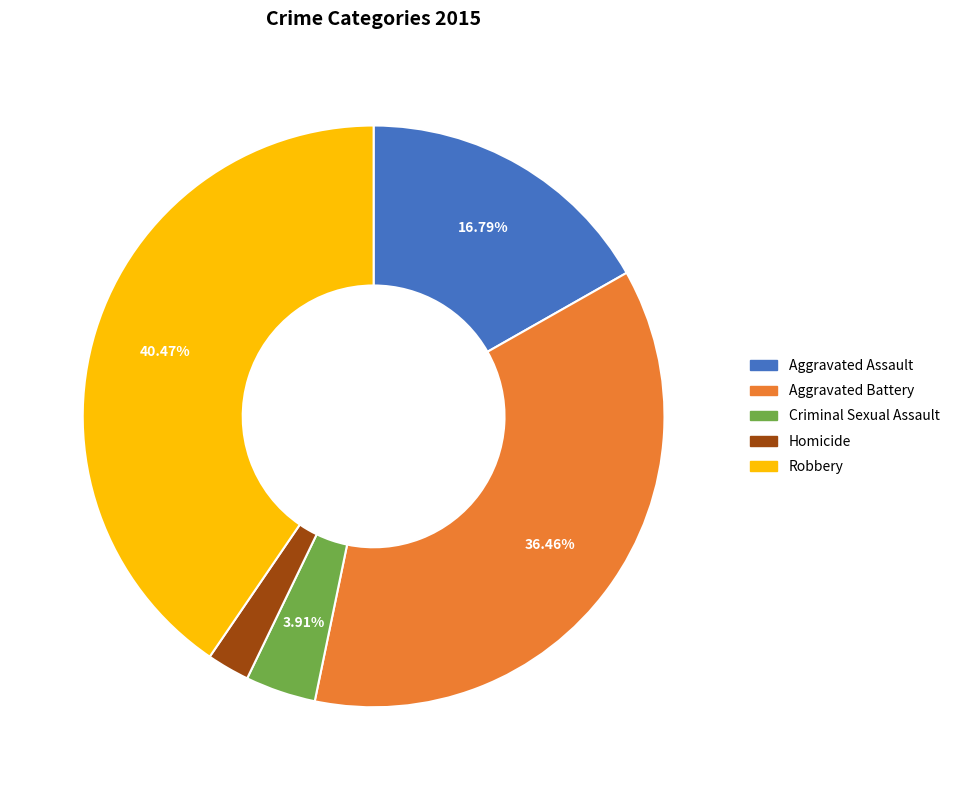

To the nearest percent, what is the combined percentage of Robbery and Aggravated Assault?

57%